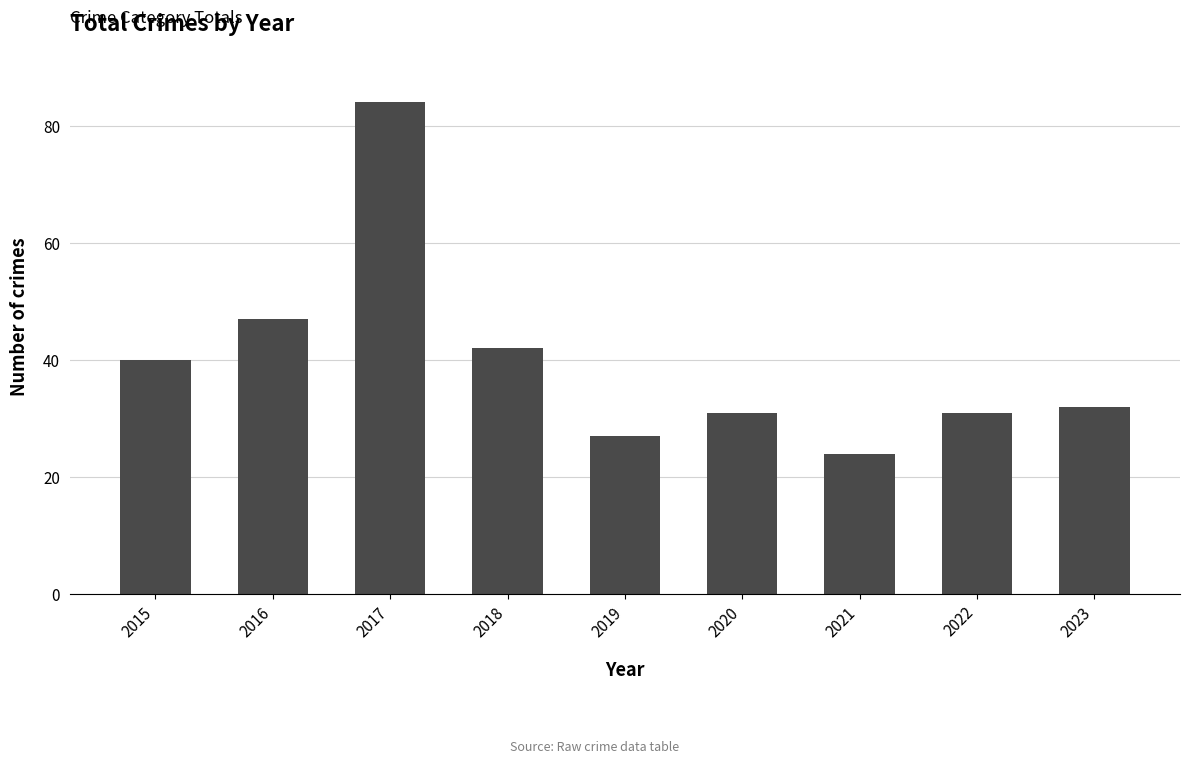

Is it true that the value at 2021 is 37?

False